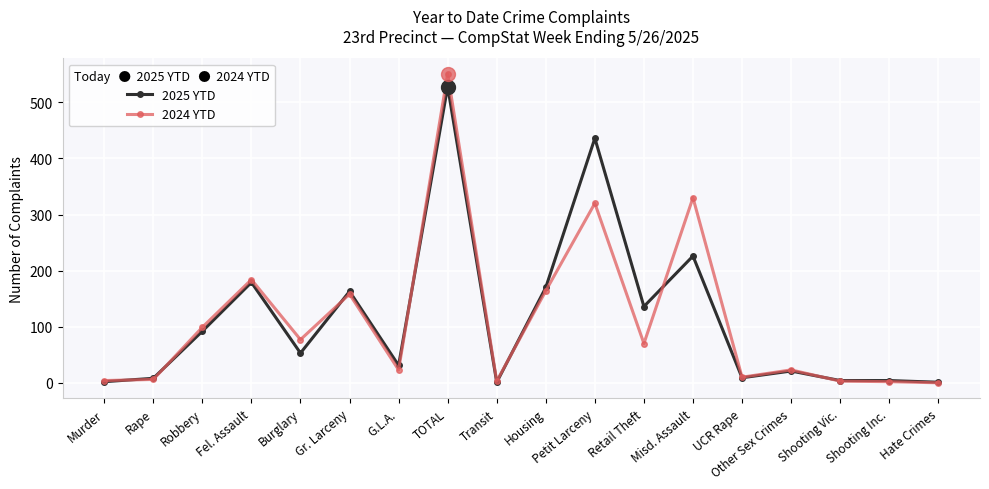

What is the spread (max minus min) of values at Hate Crimes?

1